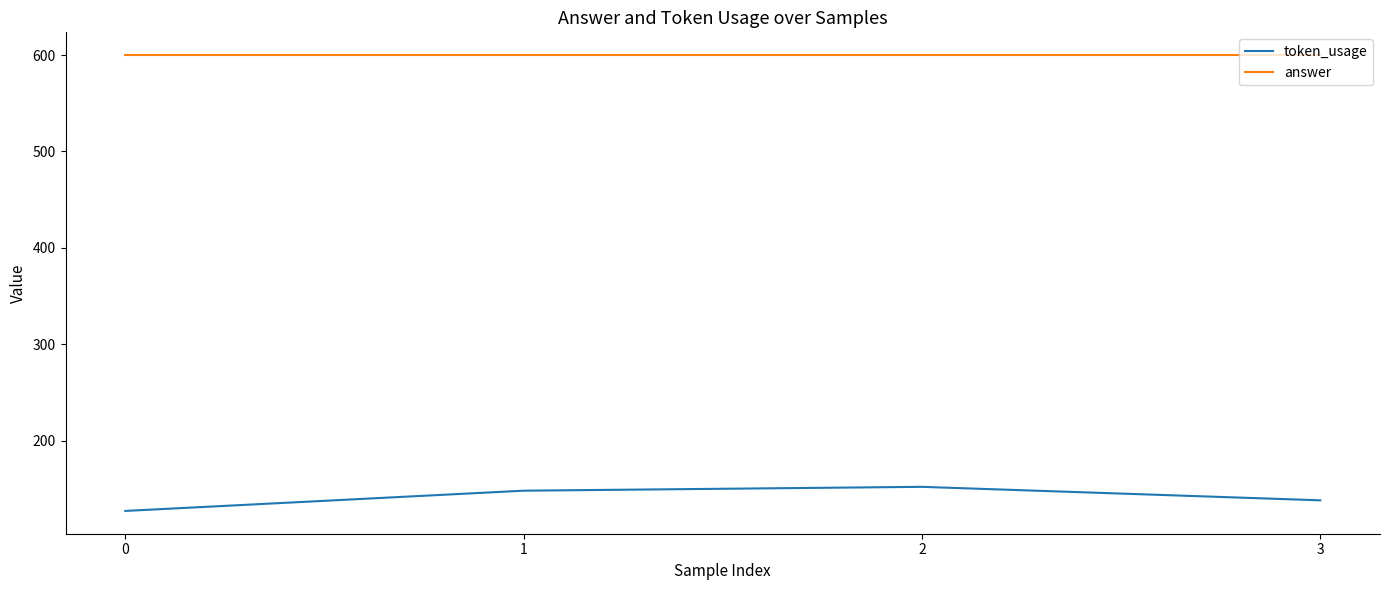

Is the value of answer at 3 greater than the value of token_usage at 1?

Yes